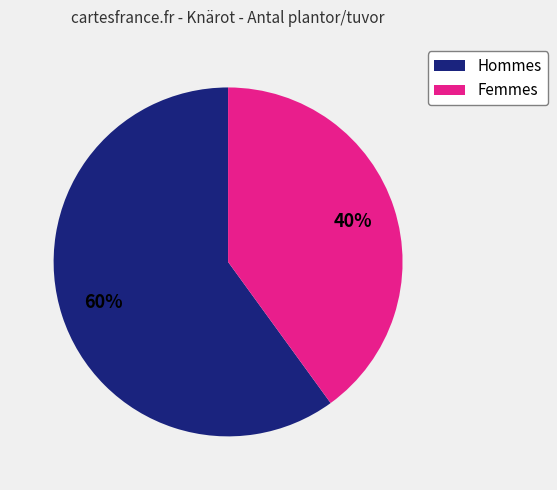

Does any single category account for the majority?

Yes